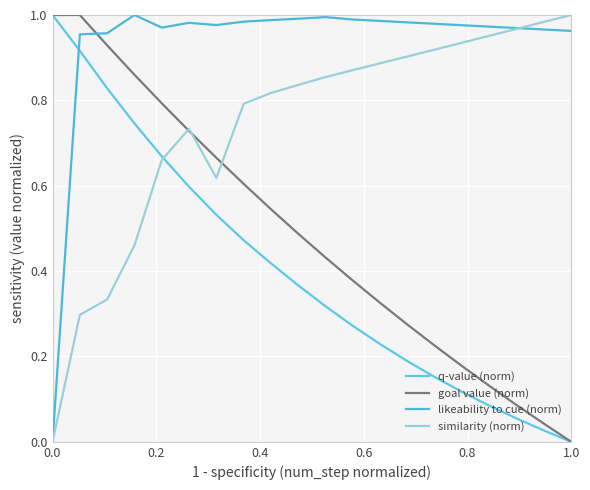

How many lines are shown in the chart?

4